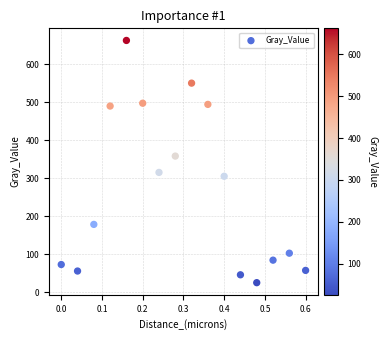

What Y value in the scatter plot is closest to 343?

358.2